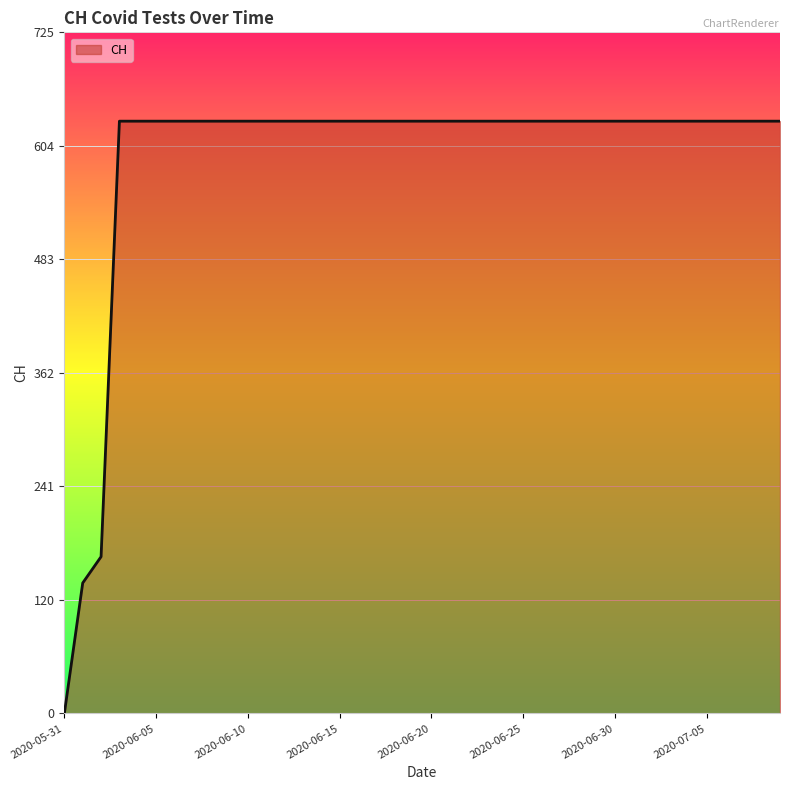

What is the difference between the maximum and minimum values?

631